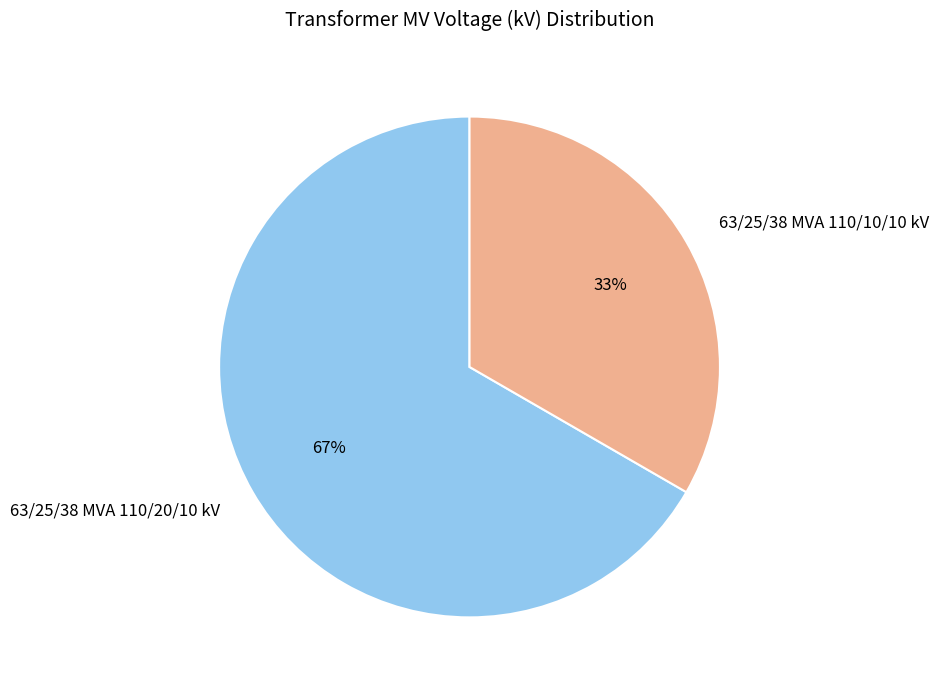

How many segments does this pie chart have?

2